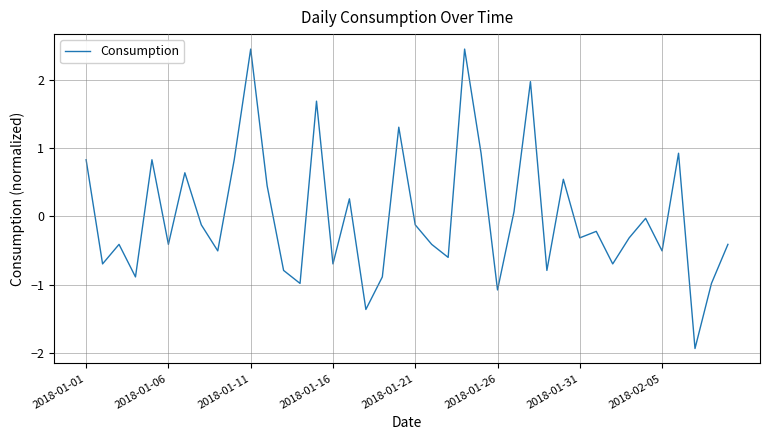

How many interior local valleys (lower than both neighbors) does the data have?

14